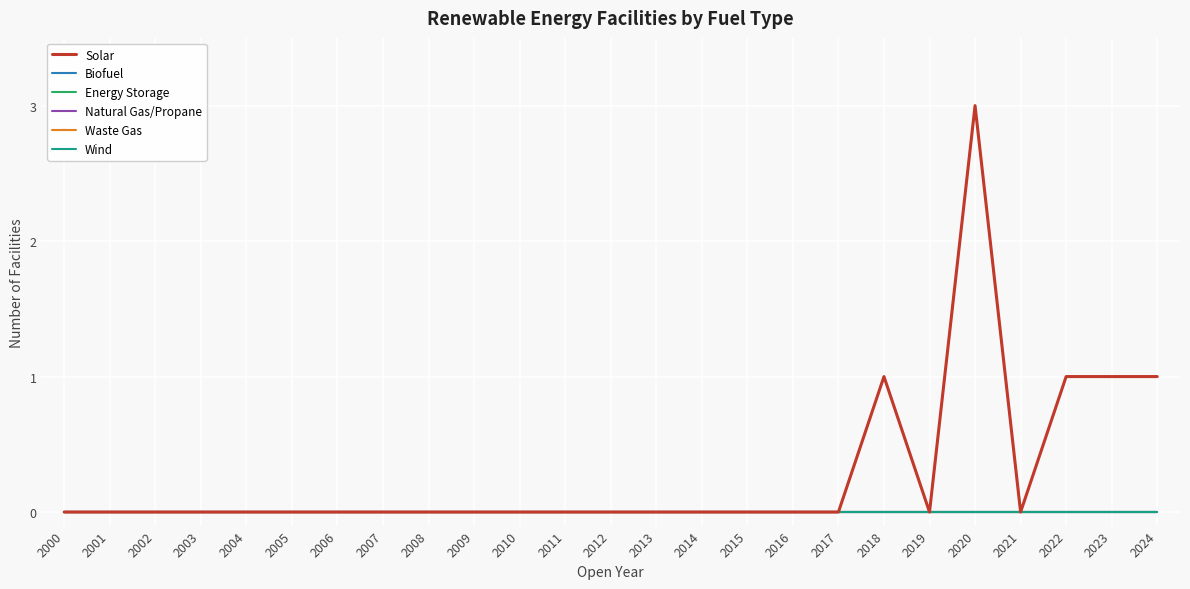

At 2002, list the series in order from largest to smallest.

Solar, Biofuel, Energy Storage, Natural Gas/Propane, Waste Gas, Wind